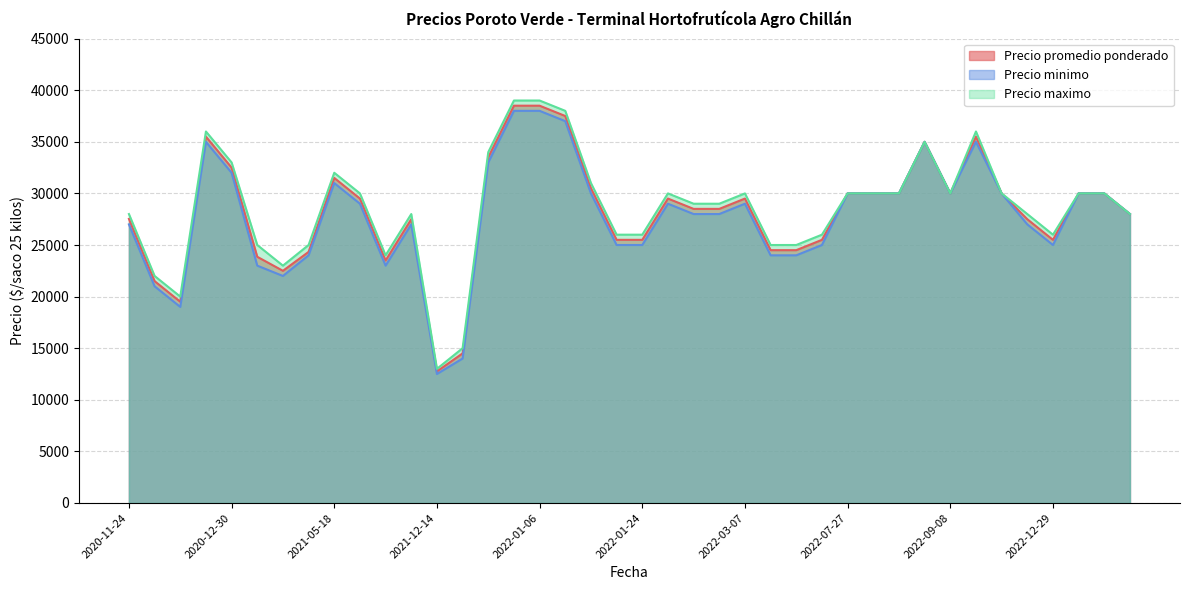

At how many categories does at least one series exceed 18252?

38